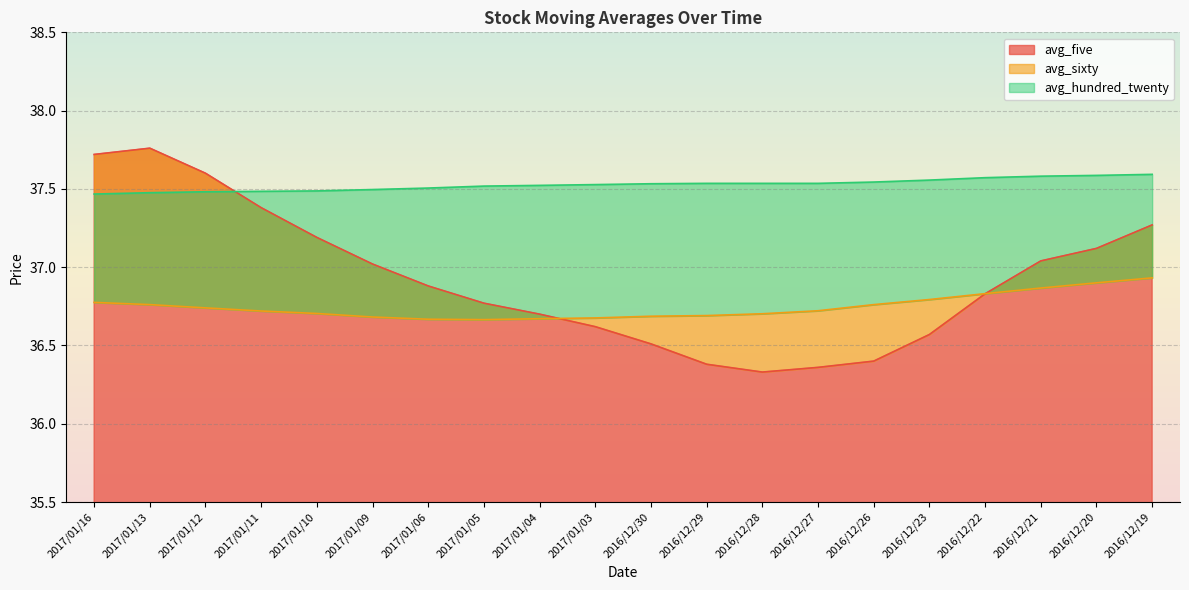

How many avg_sixty values are between 36 and 37?

20